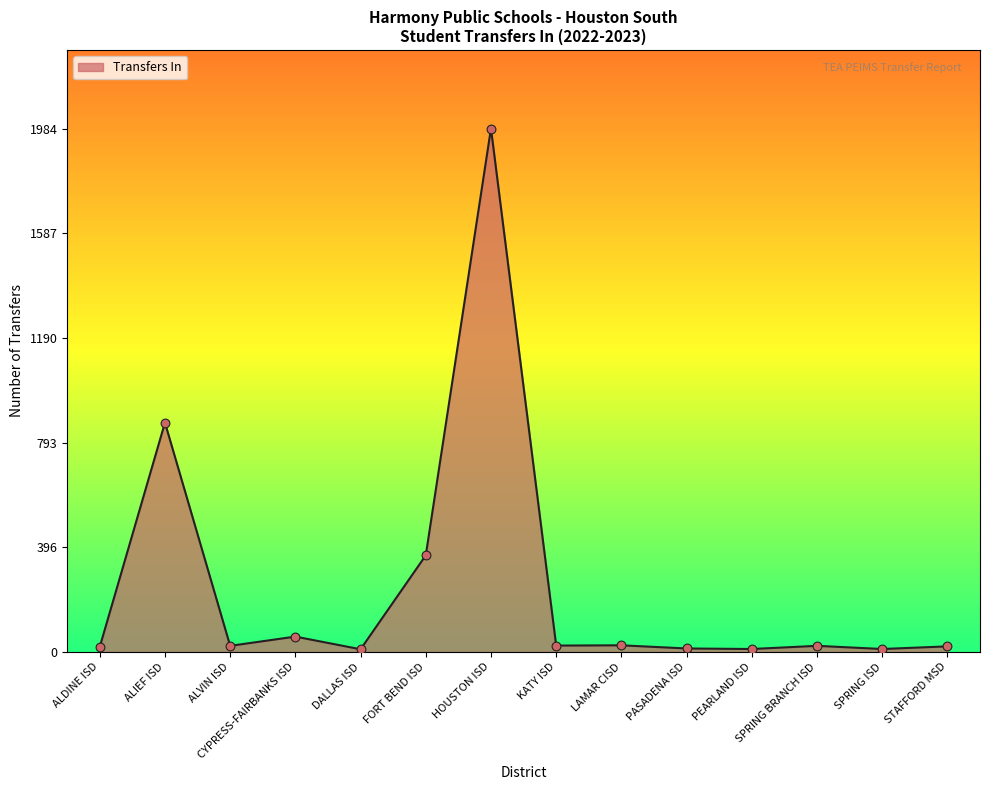

Where is the data nearest to the value 997?

ALIEF ISD